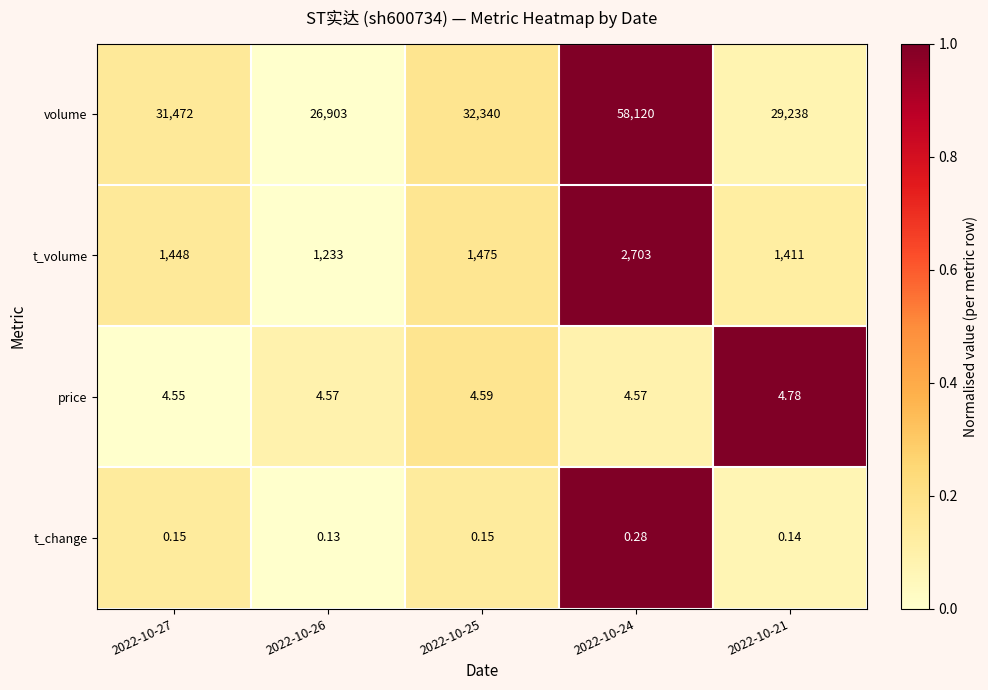

Is the value of t_volume at 2022-10-25 greater than the value of volume at 2022-10-24?

No